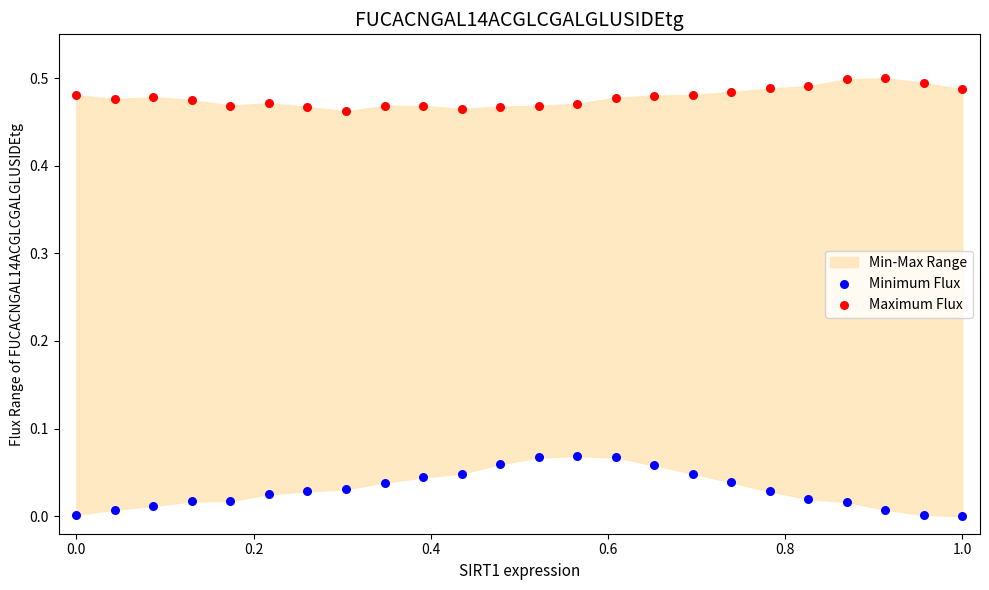

Across all data points, what is the range of X values (max minus min)?

1.0